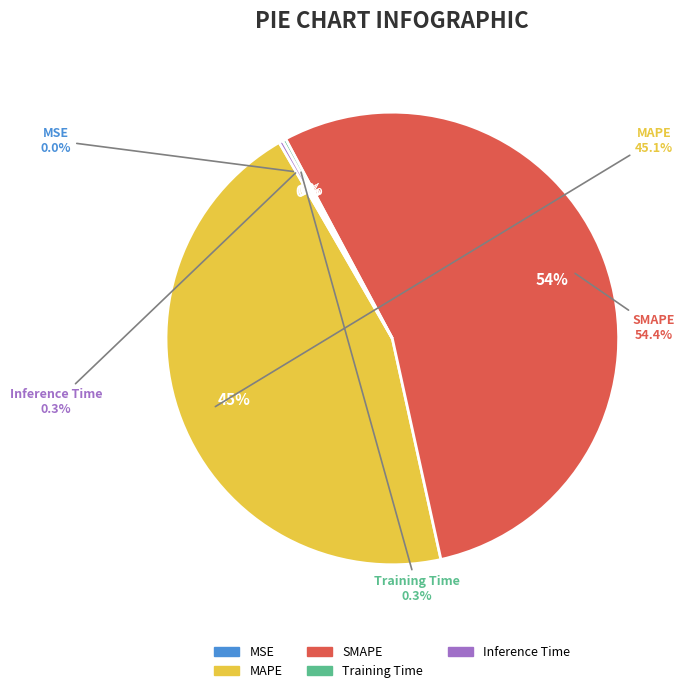

What is the change in value from MSE to Training Time?

+0.2